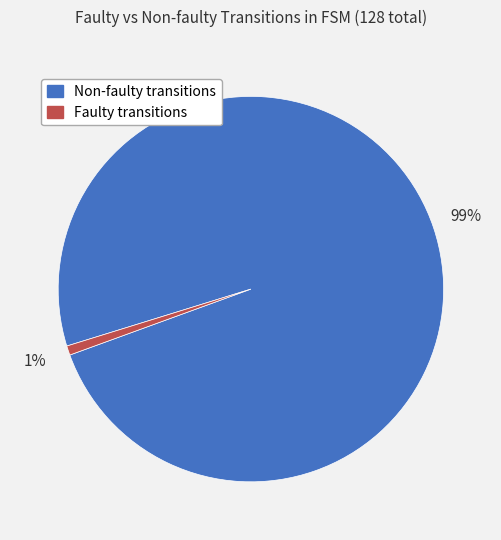

Between Non-faulty transitions and Faulty transitions, which is larger?

Non-faulty transitions